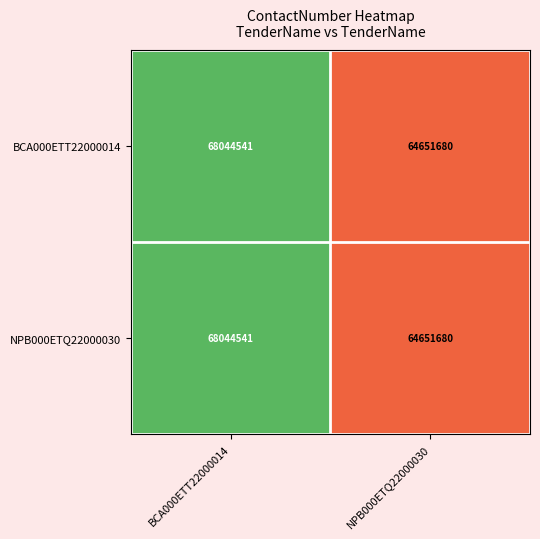

What is the difference between the maximum and minimum values in the BCA000ETT22000014 series?

3392861